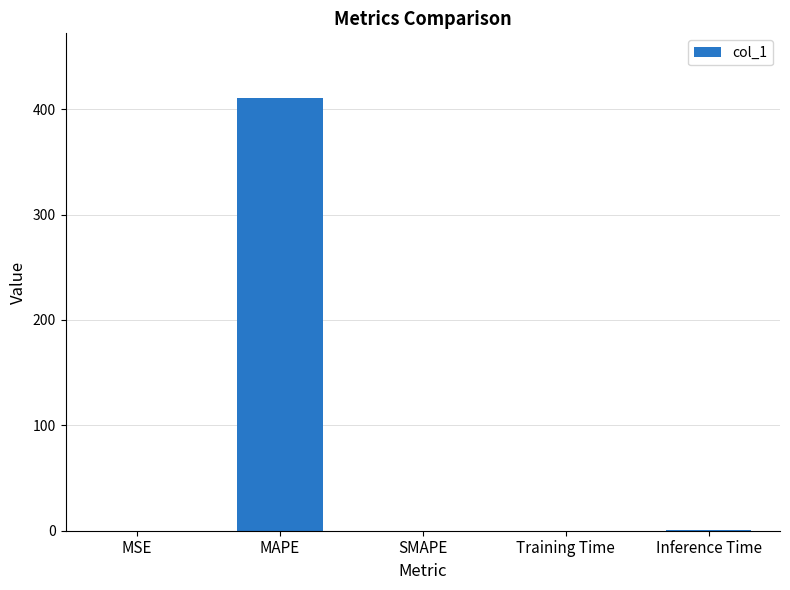

Is it true that the value at MAPE is 410.3?

True